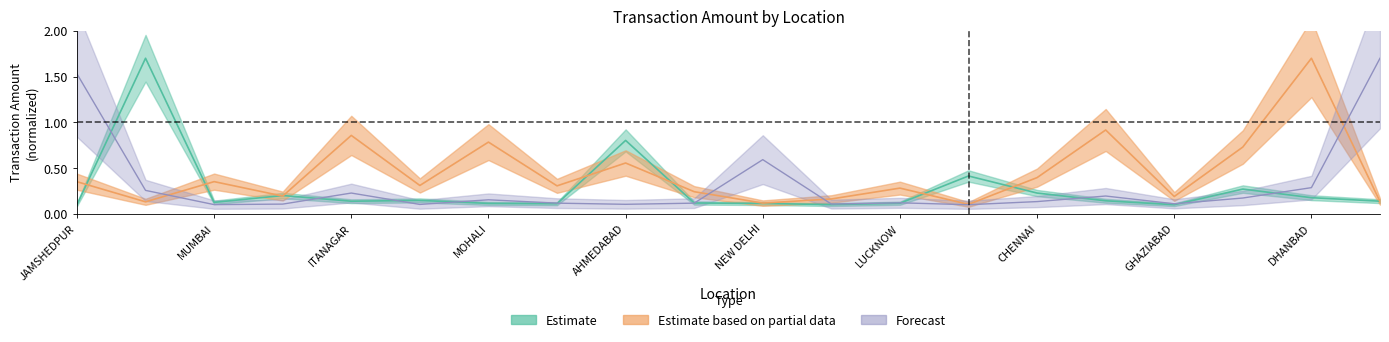

What is the minimum value for Estimate?

0.1